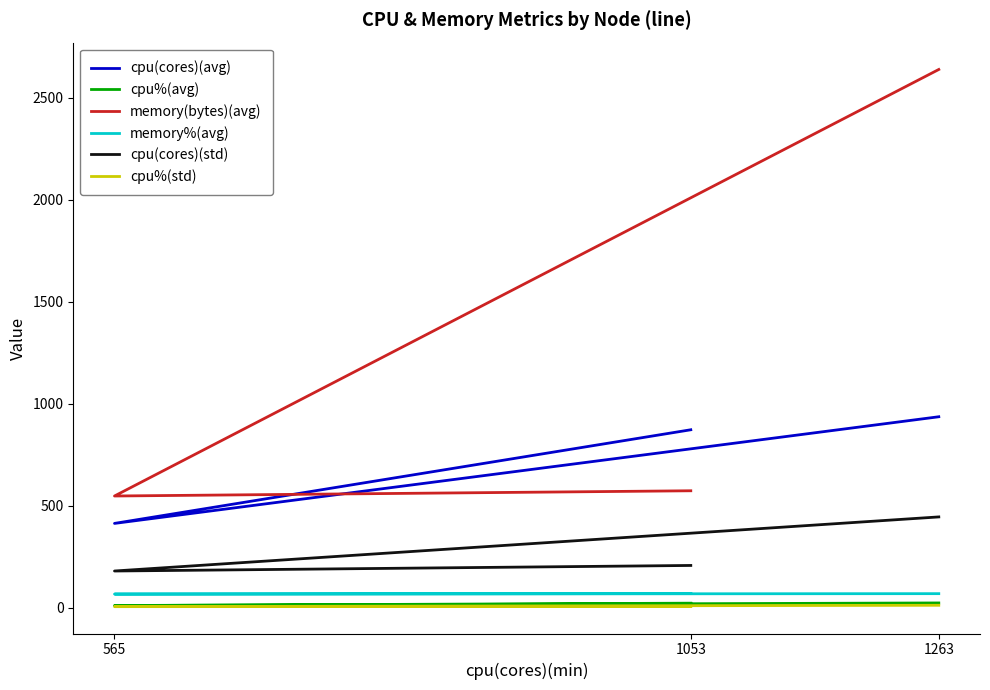

Reading right to left, list all the values displayed in this chart.

cpu(cores)(avg): 872.1	412.8	935.9
cpu%(avg): 21.6	10.0	22.7
memory(bytes)(avg): 572.9	547.2	2639.2
memory%(avg): 68.8	66.3	68.3
cpu(cores)(std): 206.6	179.4	444.7
cpu%(std): 5.1	4.6	11.3